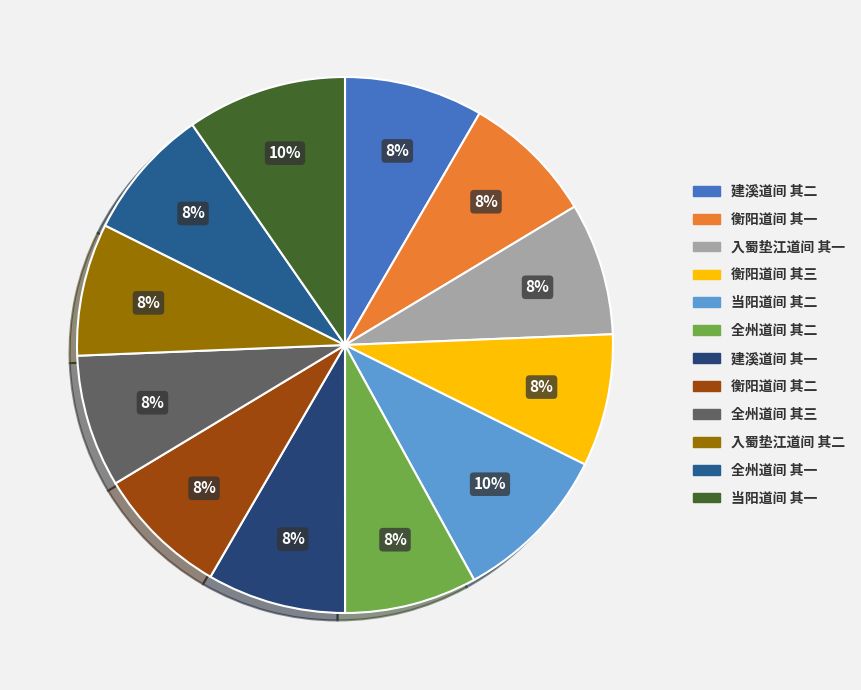

Is there a majority slice in this chart?

No